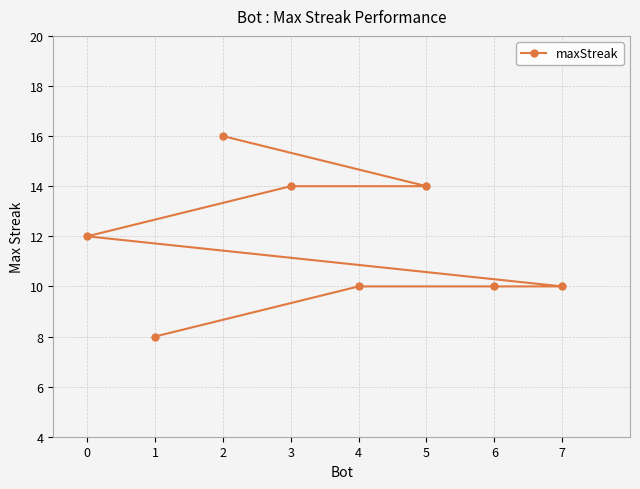

Is this an area chart (filled region under the line)?

No